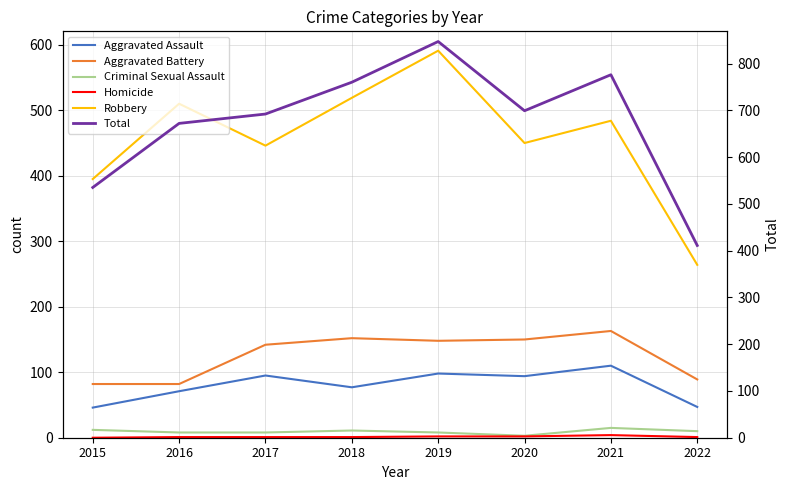

How many data points in Aggravated Assault are less than 94?

4